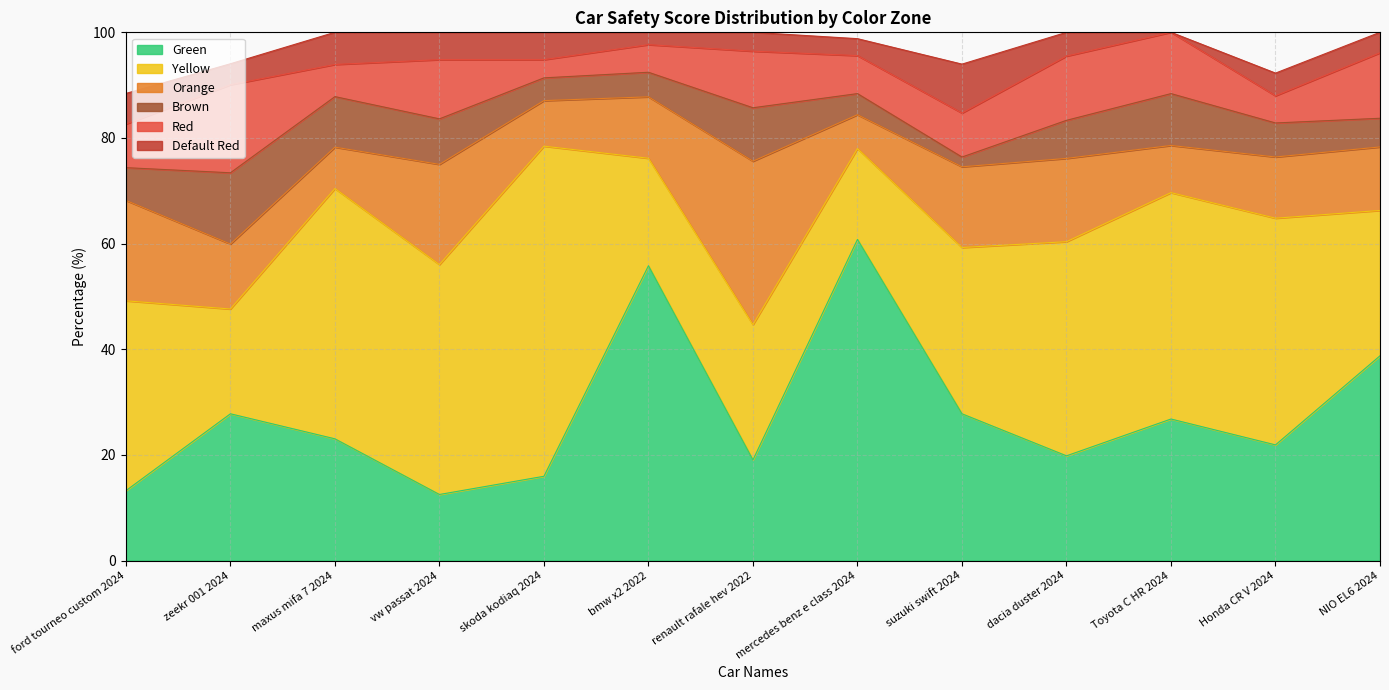

At which category does Red reach its first local valley?

maxus mifa 7 2024